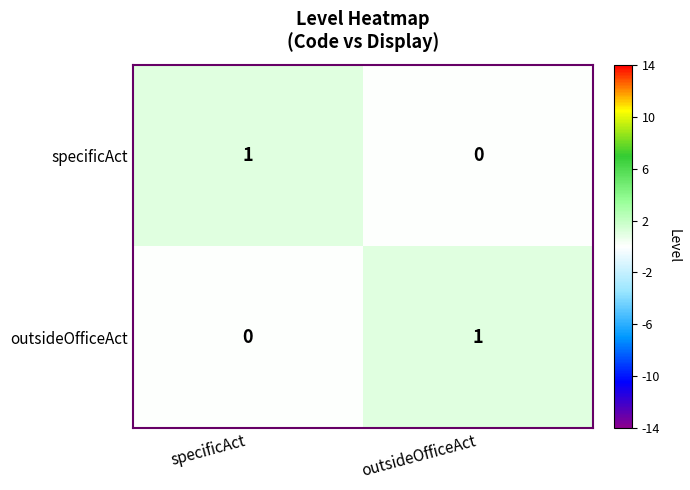

Is the value of specificAct at outsideOfficeAct greater than the value of outsideOfficeAct at outsideOfficeAct?

No